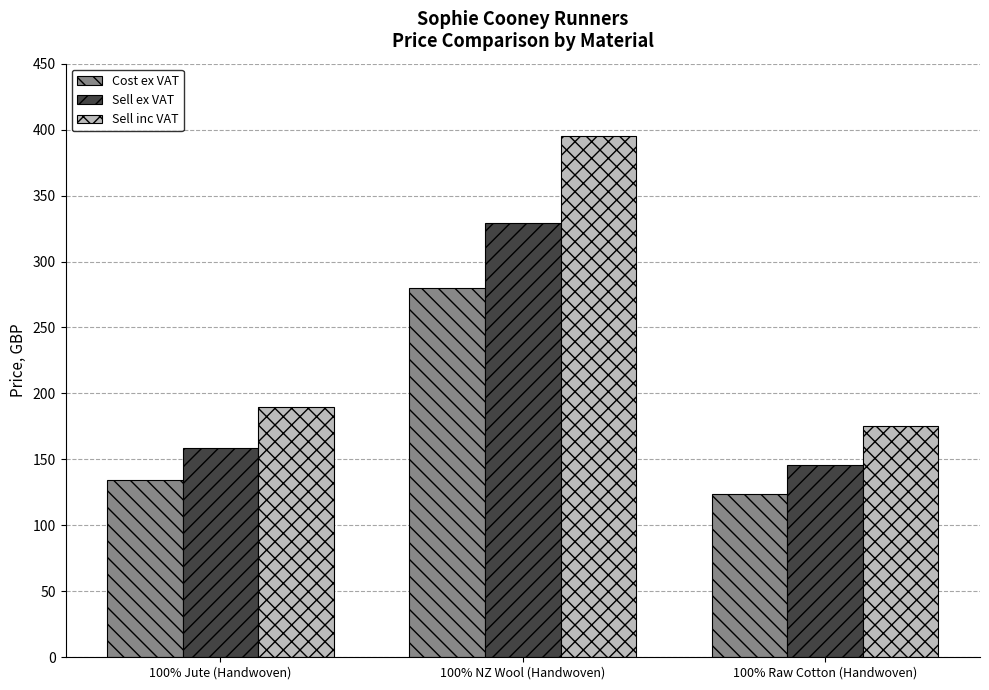

Is it true that Cost ex VAT equals 124.0 at 100% Raw Cotton (Handwoven)?

True